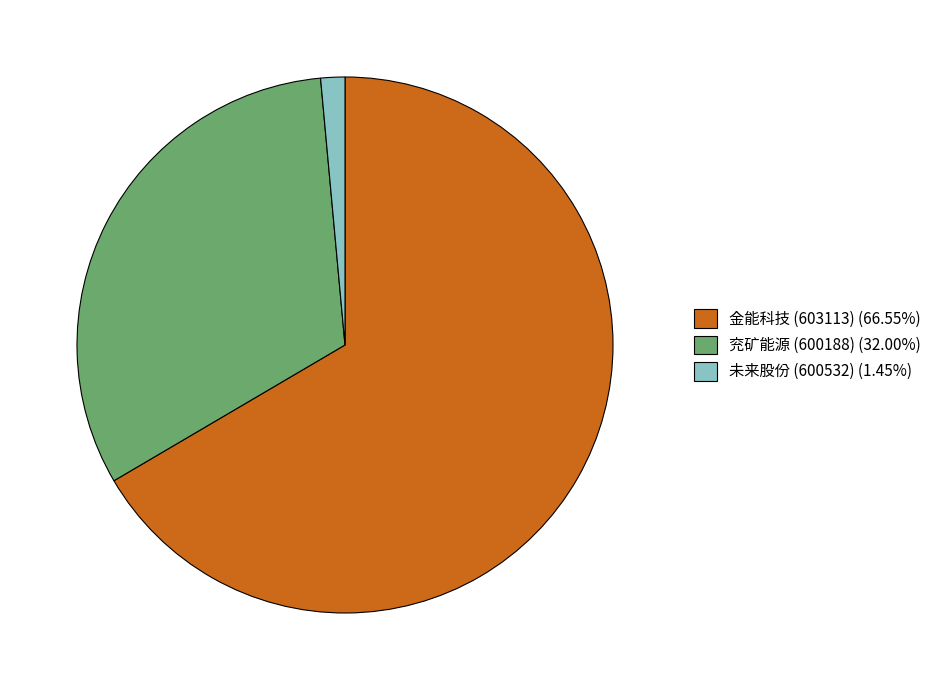

The 未来股份 (600532) slice represents 11% of the pie. True or false?

False